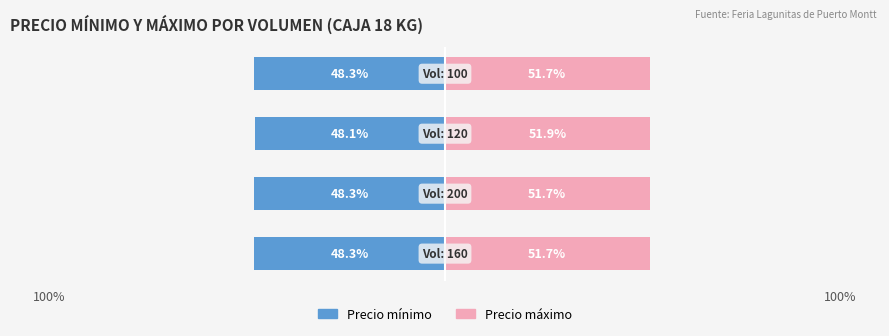

How many groups of bars are there?

4